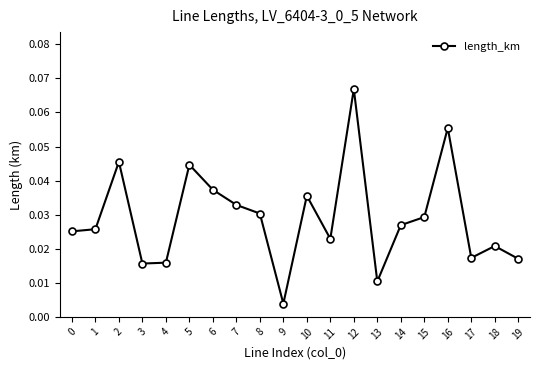

How many lines are shown in the chart?

1